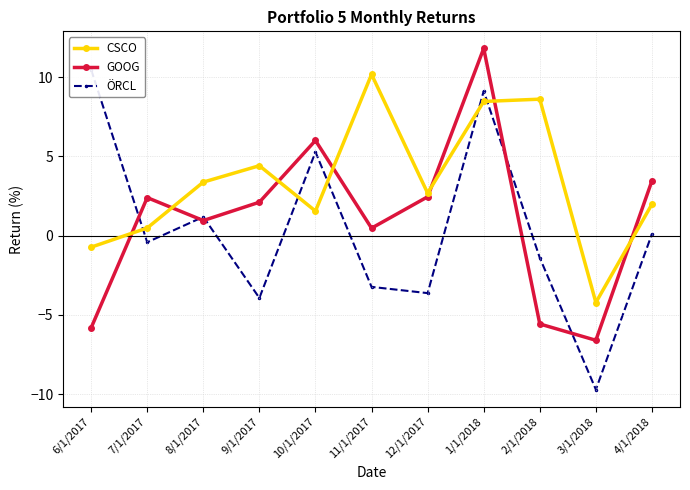

Which category has the highest value across all series?

1/1/2018